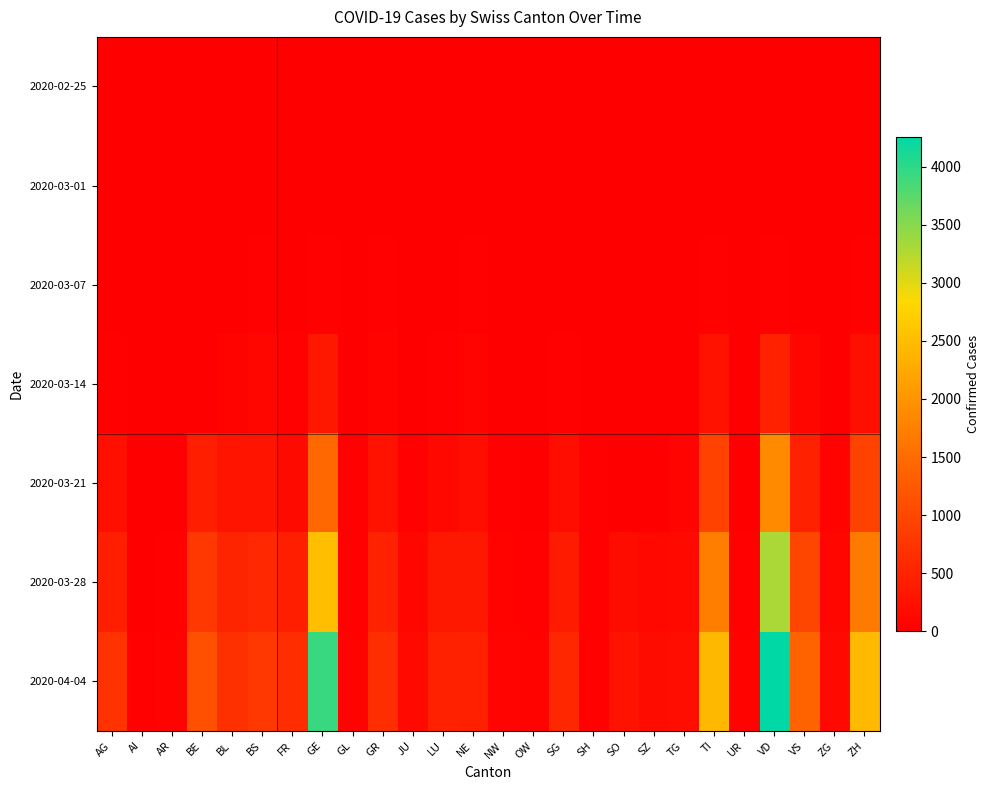

How many distinct data groups are displayed?

7